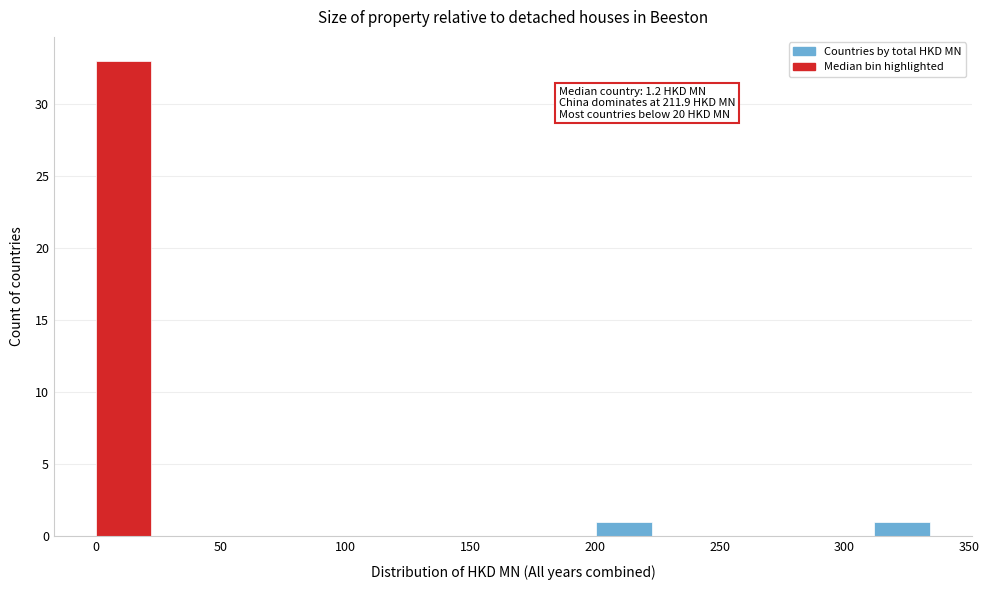

Over which range of the x-axis is the bar tallest?

0 to 20